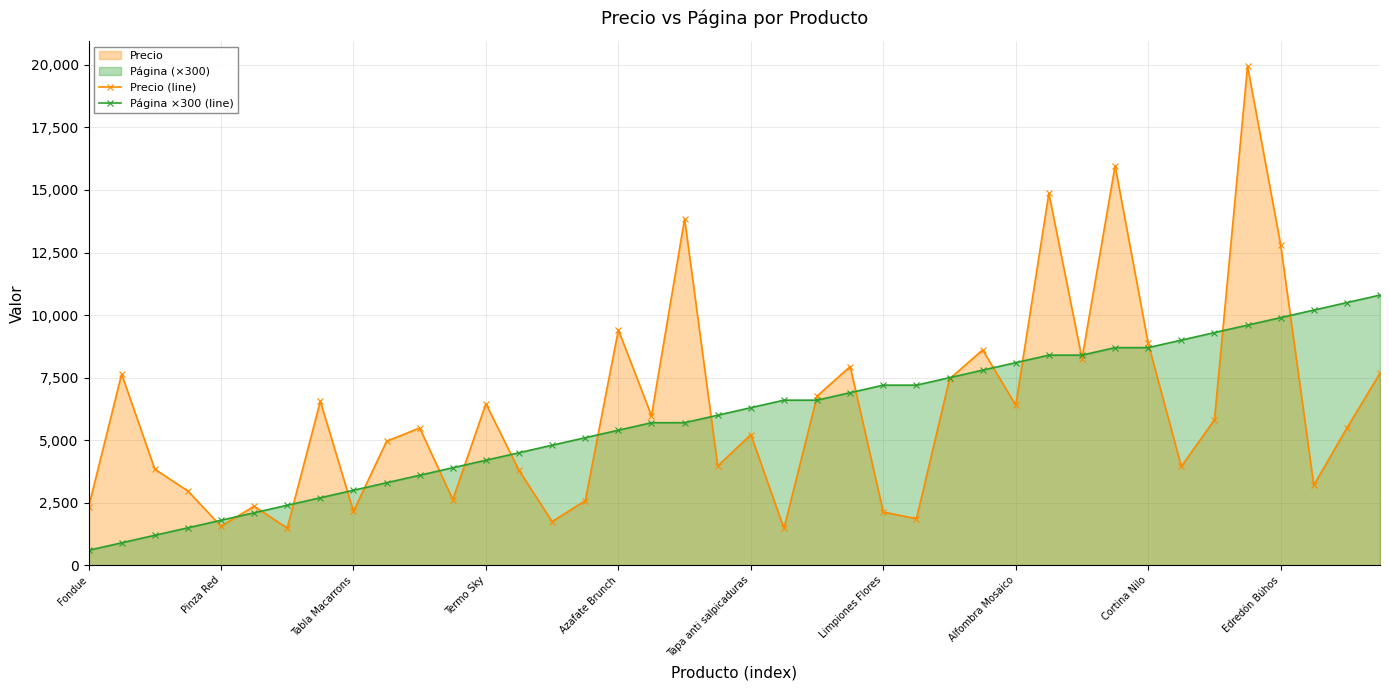

Rank the series at 23 from lowest to highest value.

Página ×300 (line), Precio (line)